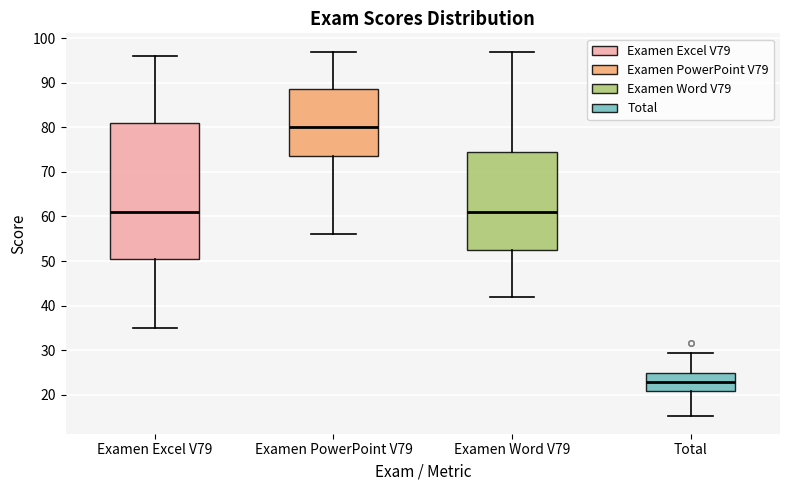

Where is the upper edge of the box for Examen Excel V79 on the y-axis? The values are not printed on the chart, so give them approximately, as read against the axis.

81